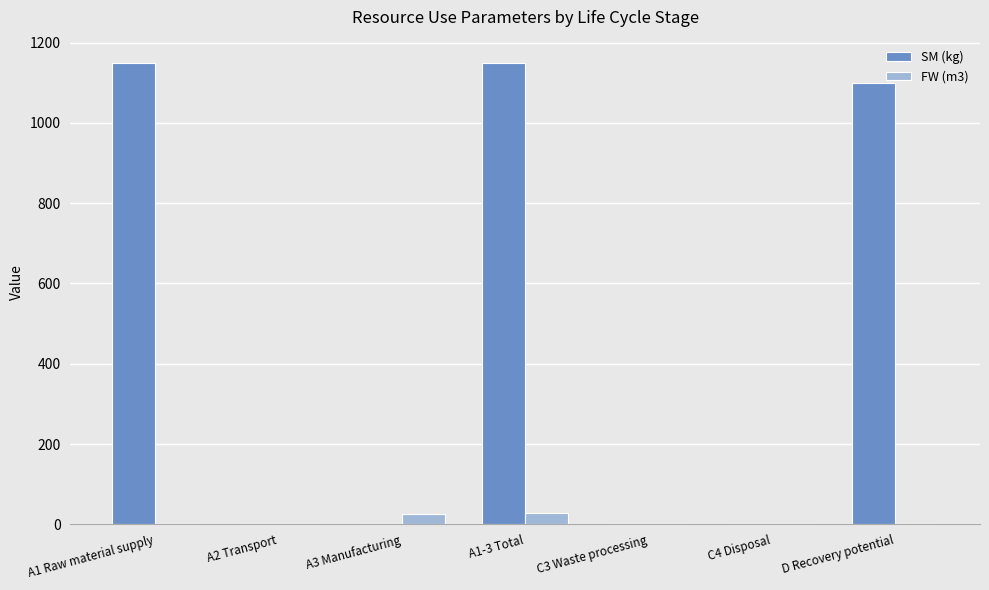

Which series has the largest total across all categories?

SM (kg)